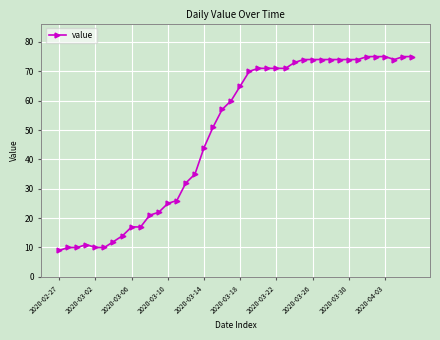

True or false: there are more than 0 points higher than both neighbors.

True